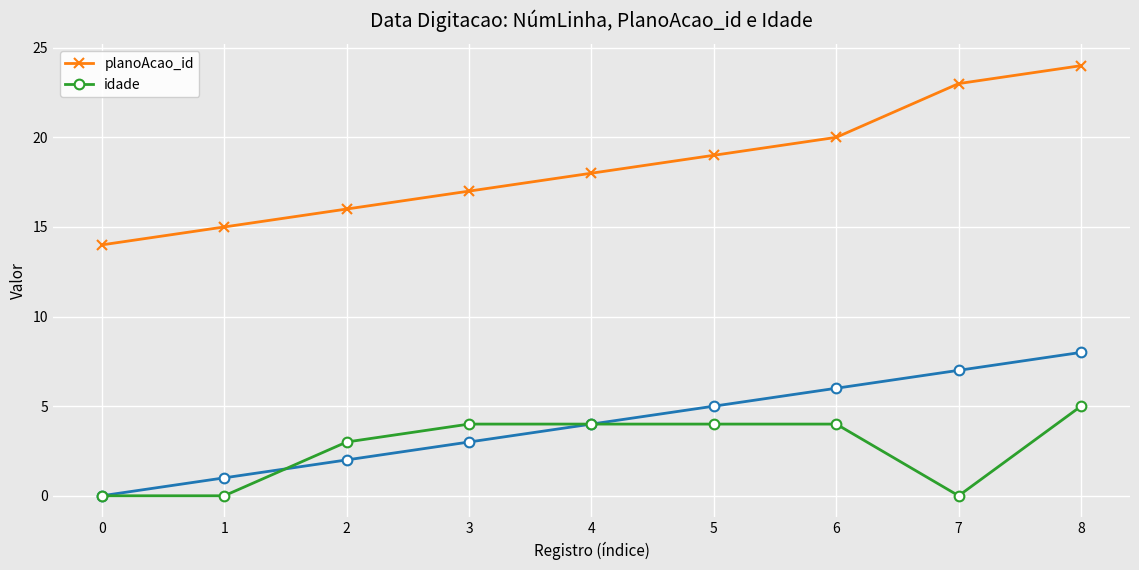

How many idade values are between 0 and 4?

8